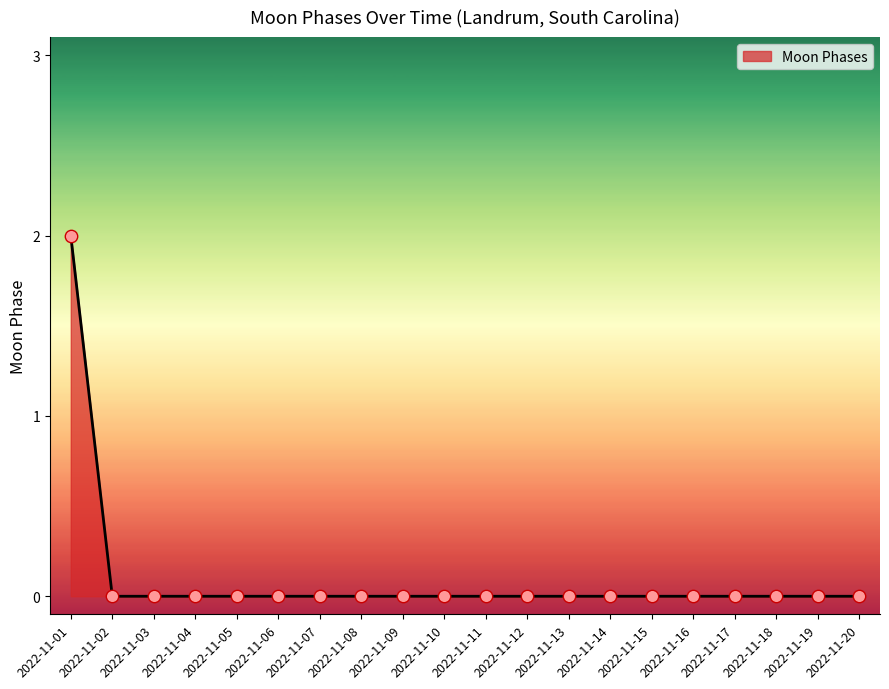

The chart shows a value of 1 at 2022-11-03. True or false?

False